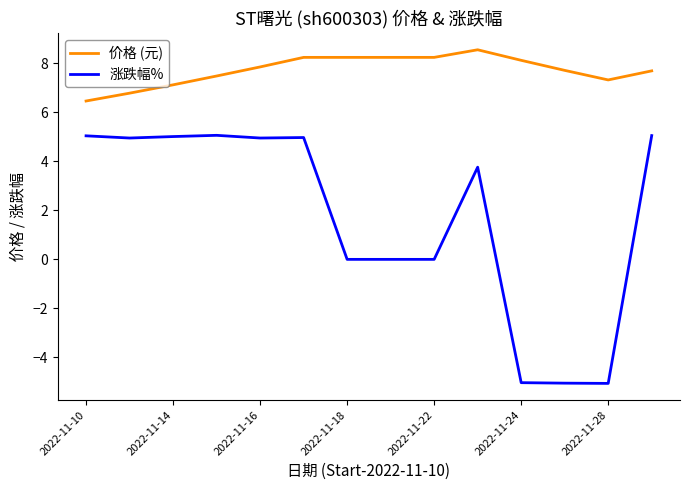

Which series has the largest range (max minus min)?

涨跌幅%